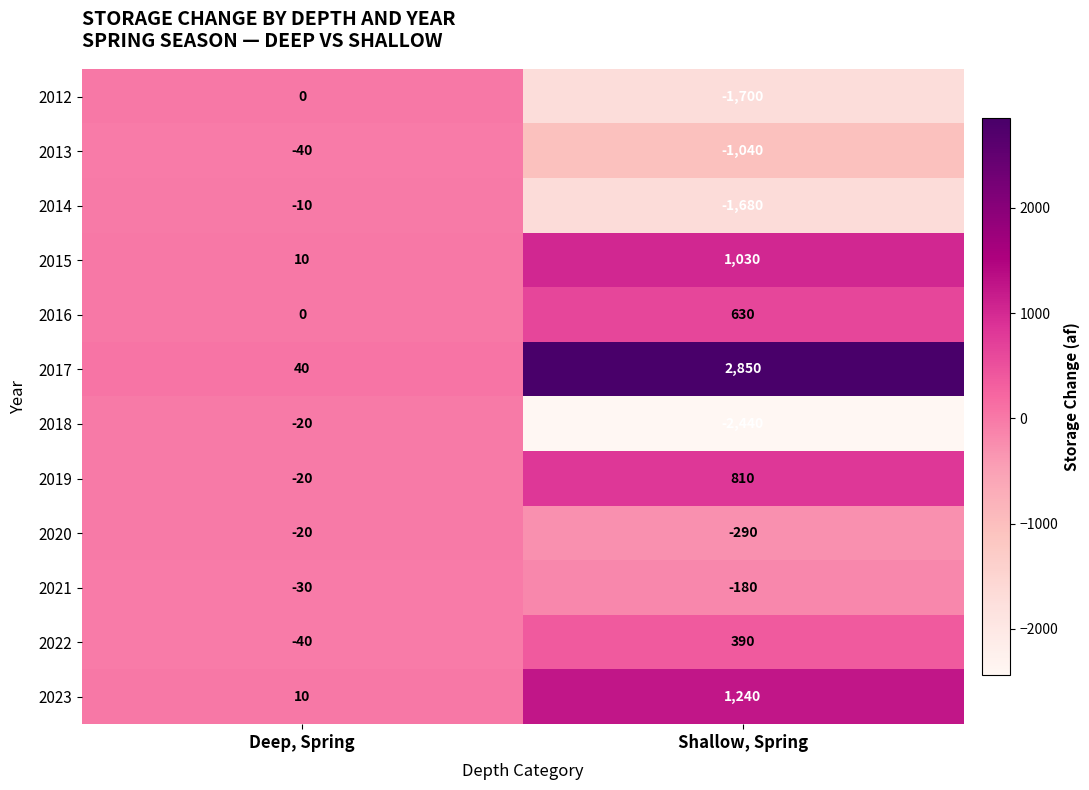

Is it true that 2020 equals -180 at Shallow, Spring?

False